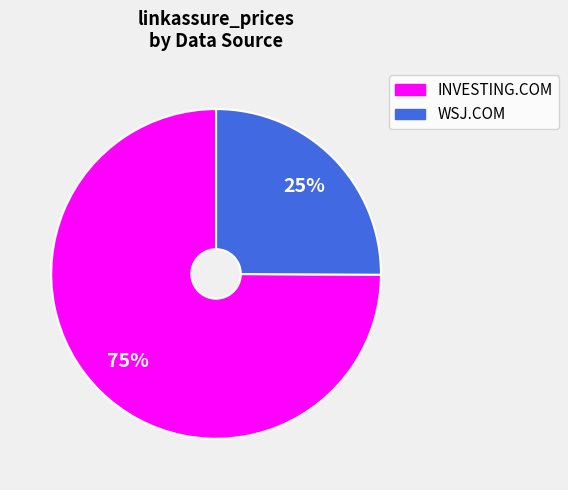

Which category has the biggest portion of the pie?

INVESTING.COM